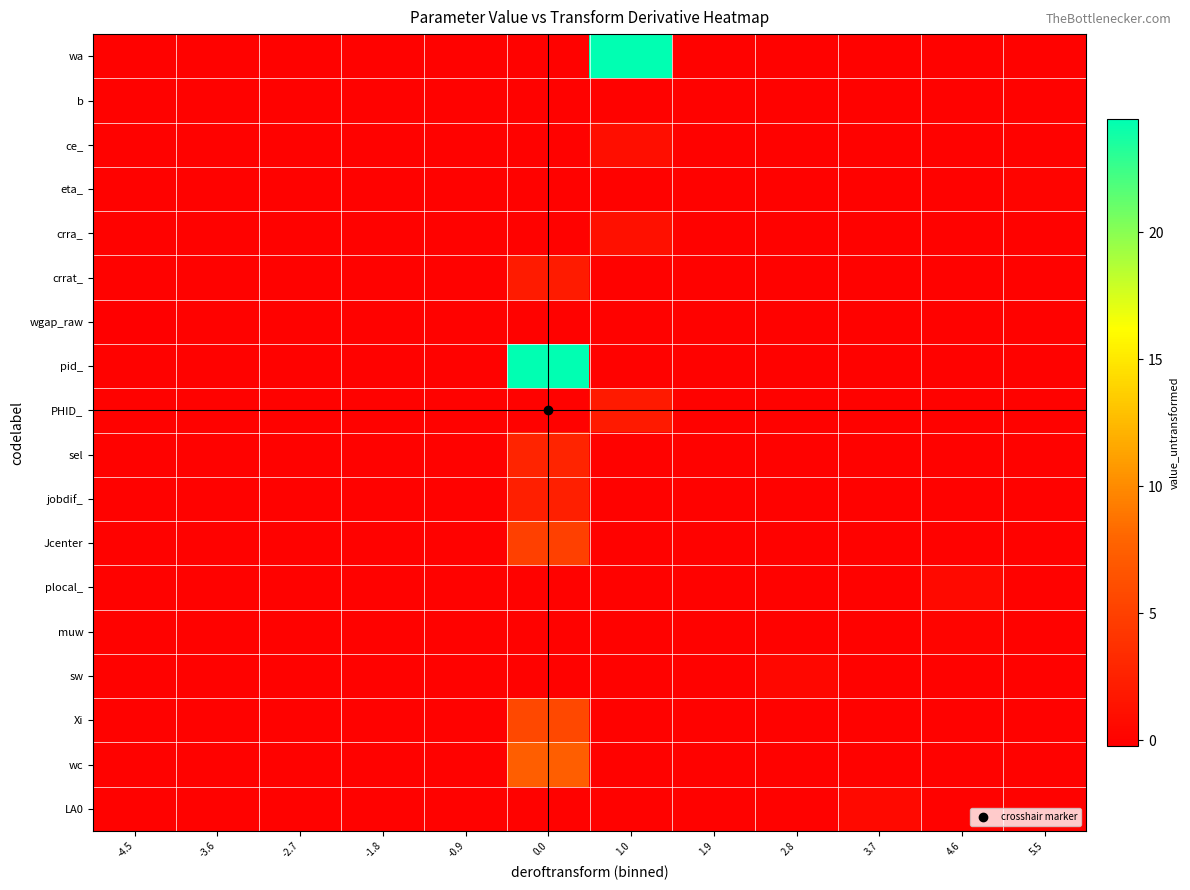

Between -2.7 and 0.0, which series saw the biggest shift?

pid_